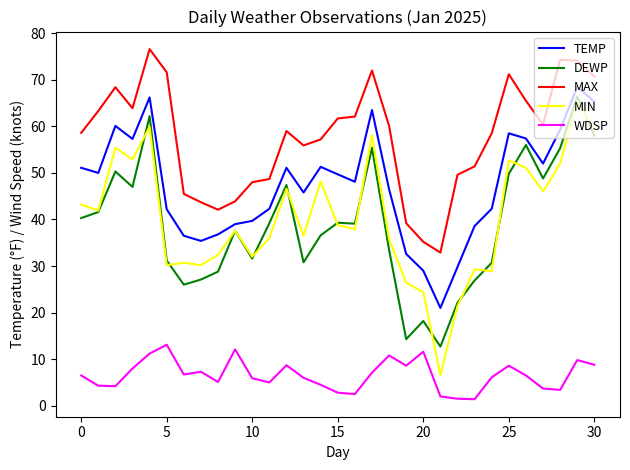

What is the difference between the maximum and minimum values in the WDSP series?

11.7